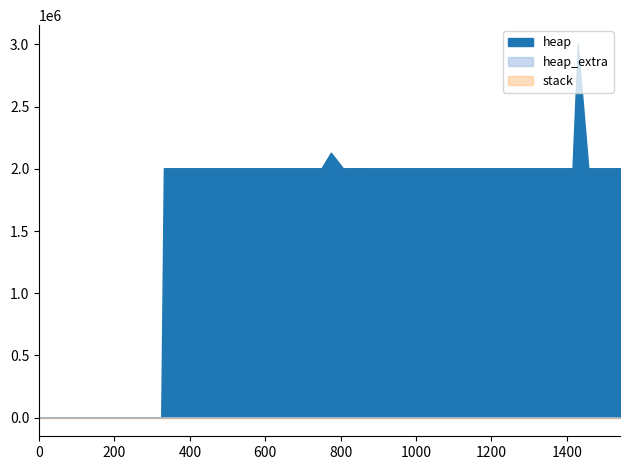

Which category has the highest value in the heap_extra series?

844